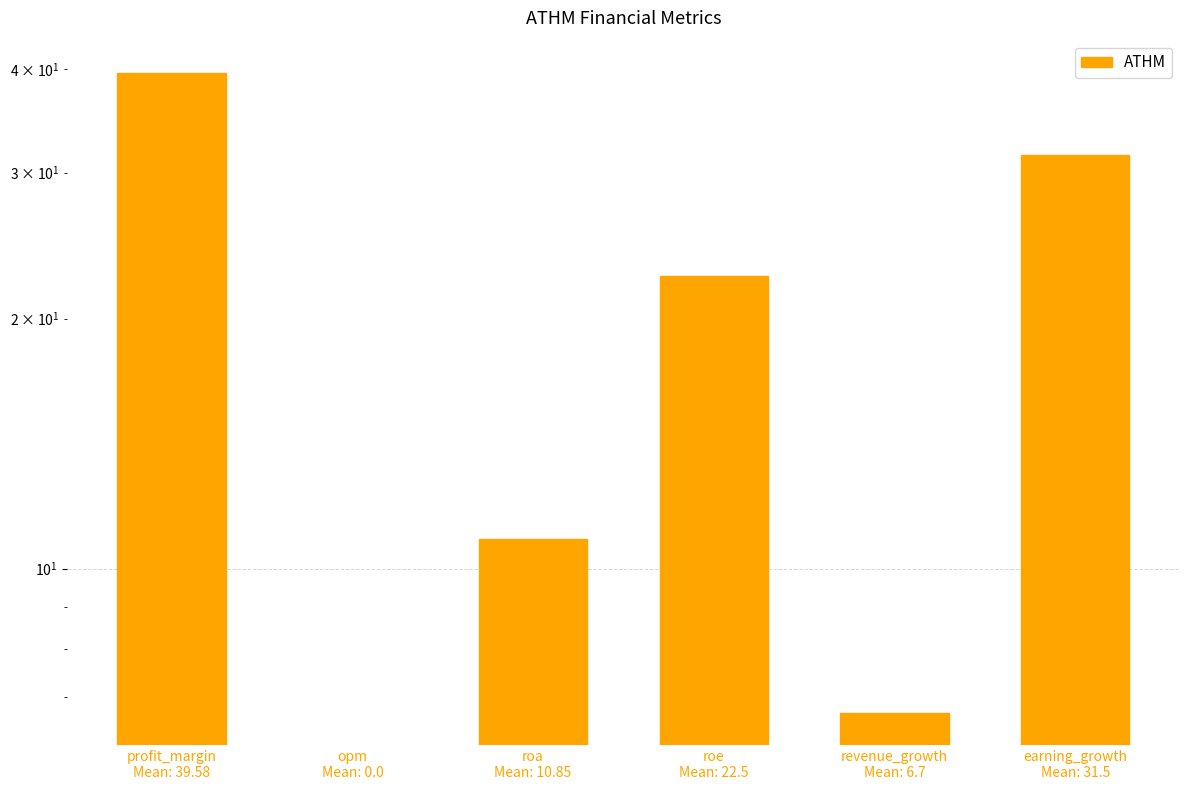

What is the approximate value at revenue_growth
Mean: 6.7?

6.7